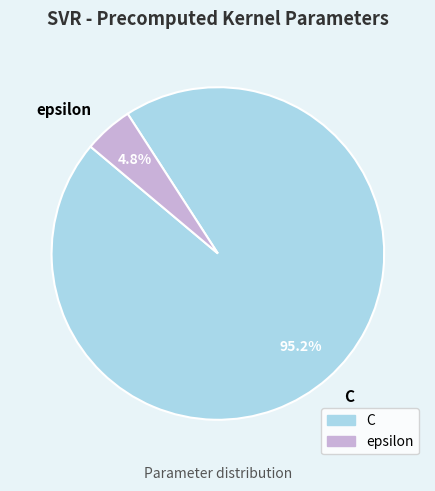

To the nearest percent, what is the difference between the largest and smallest slice percentages?

90%